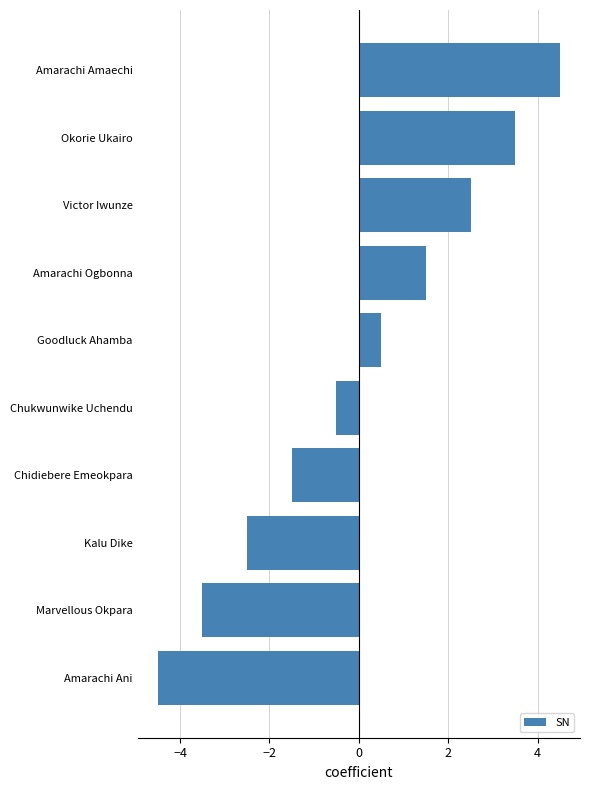

What value does the data have at Chidiebere Emeokpara?

-1.5